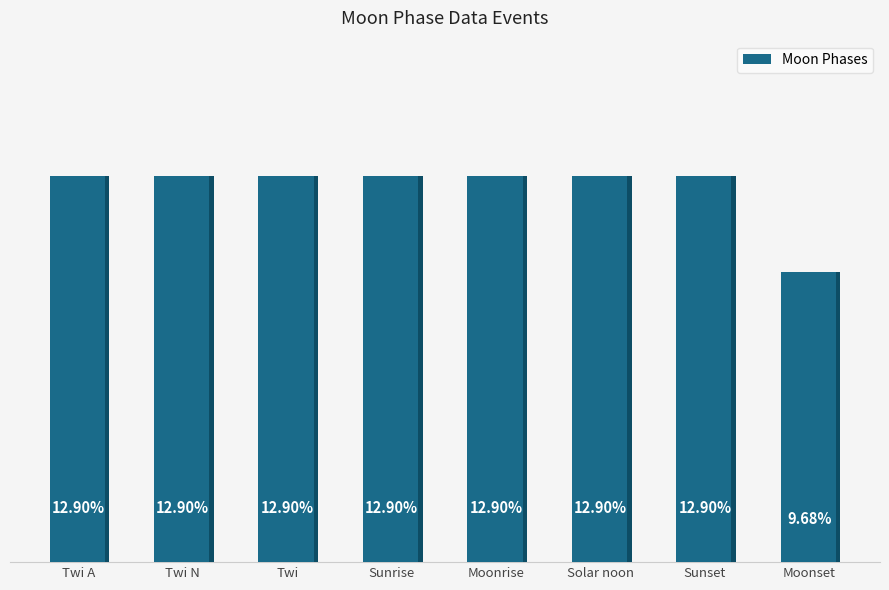

What is the label of the 8th bar from the right?

Twi A